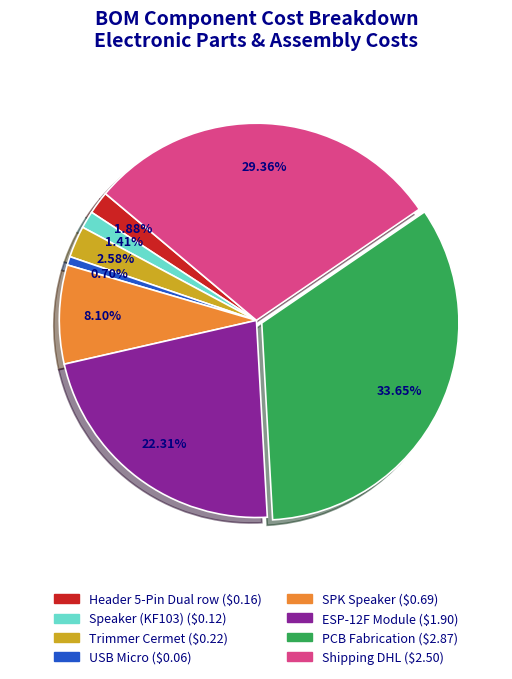

Is there any slice that represents more than half of the pie?

No